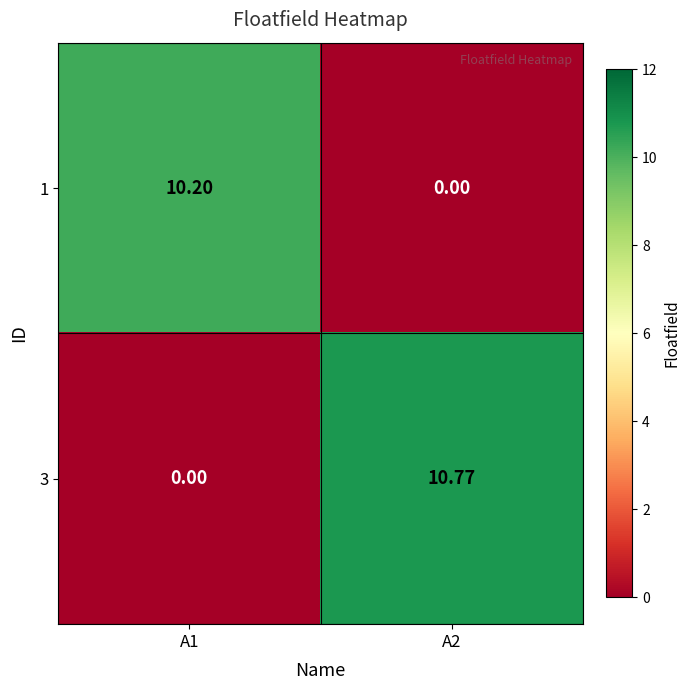

Is the value of 1 at A1 greater than the value of 3 at A2?

No